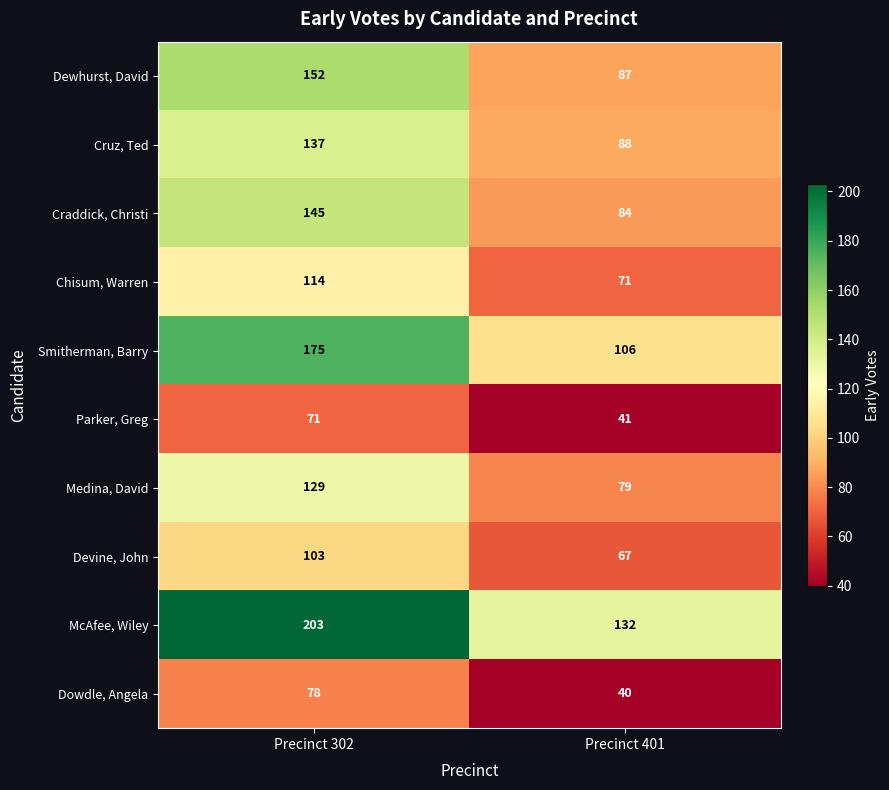

What is the difference between the Medina, David values at Precinct 401 and Precinct 302?

50